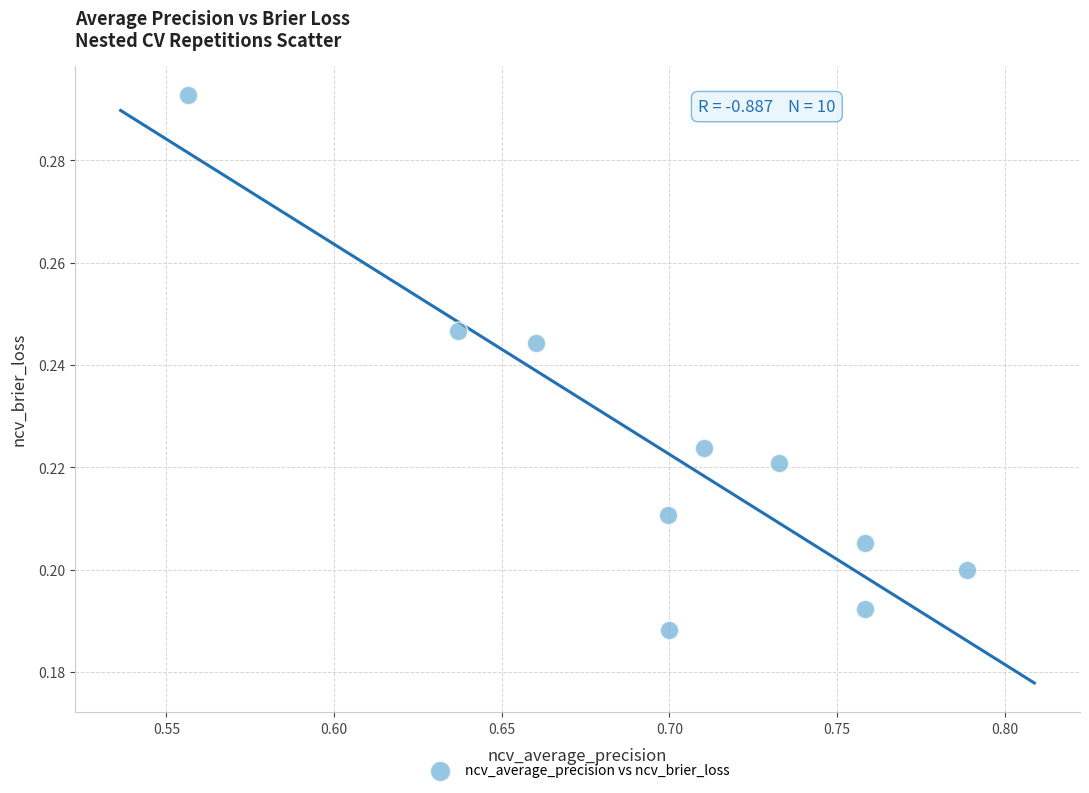

What is the average X value?

0.7